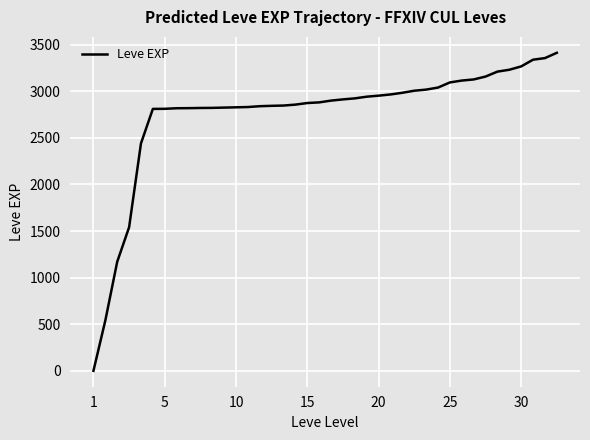

What is the difference between the maximum and second lowest values?

2872